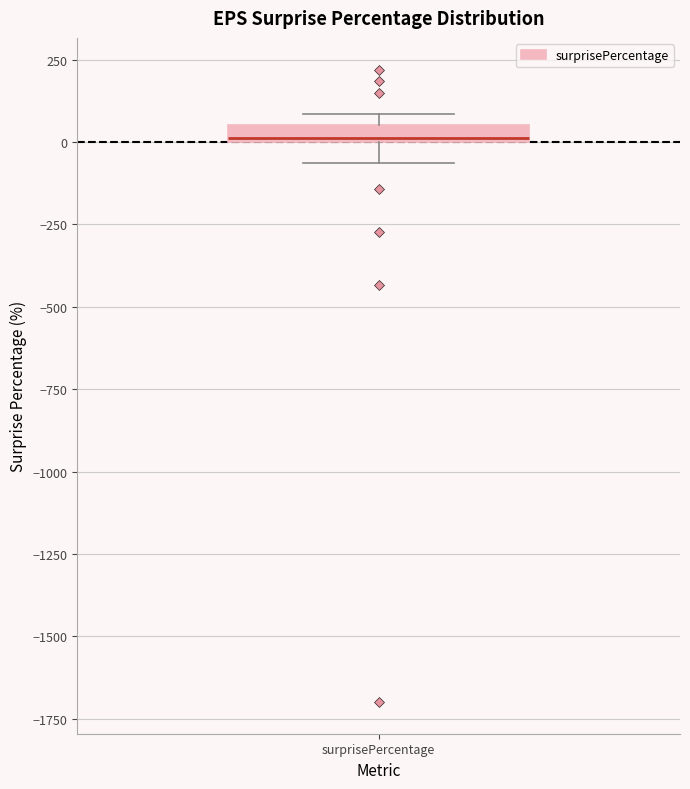

Where is the lower edge of the box for surprisePercentage on the y-axis? The values are not printed on the chart, so give them approximately, as read against the axis.

0